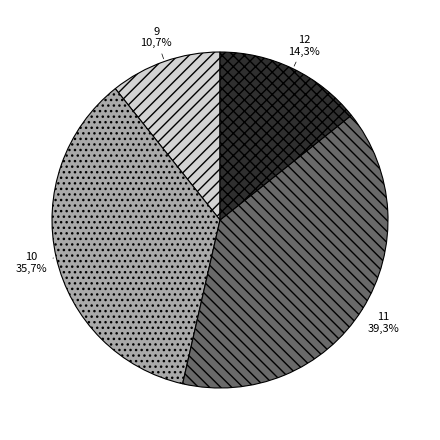

The 5 slice represents 1% of the pie. True or false?

False